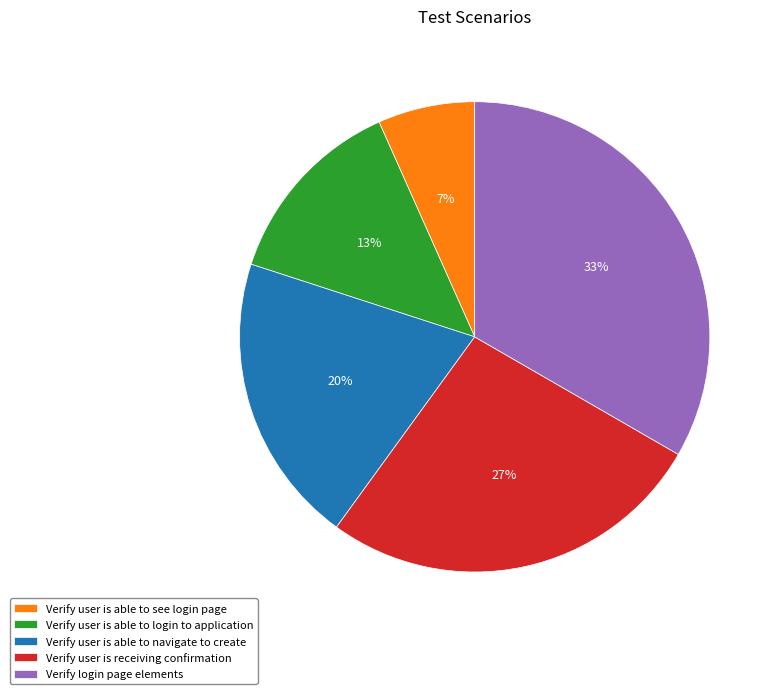

How many segments does this pie chart have?

5